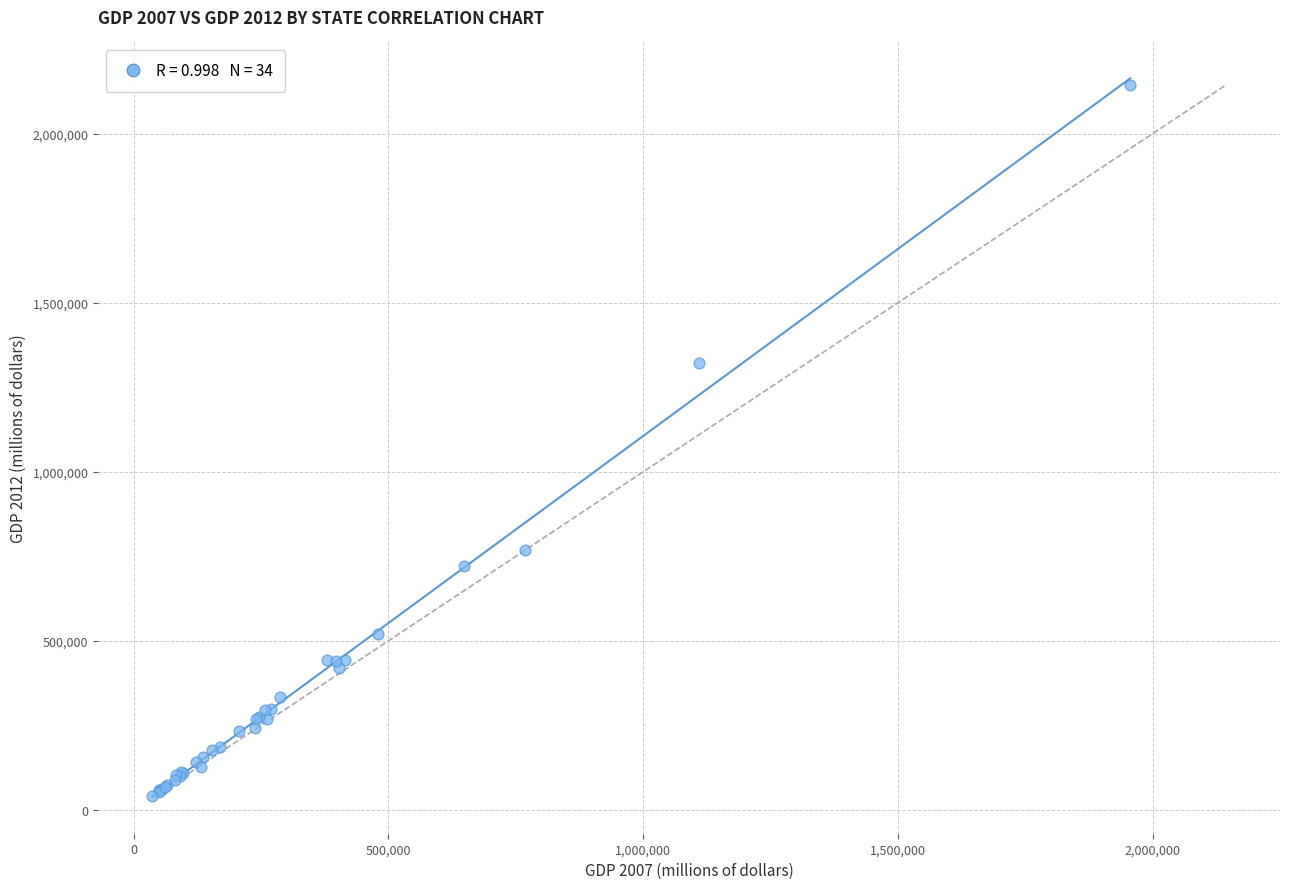

What Y value in the scatter plot is closest to 1093251?

1322447.9